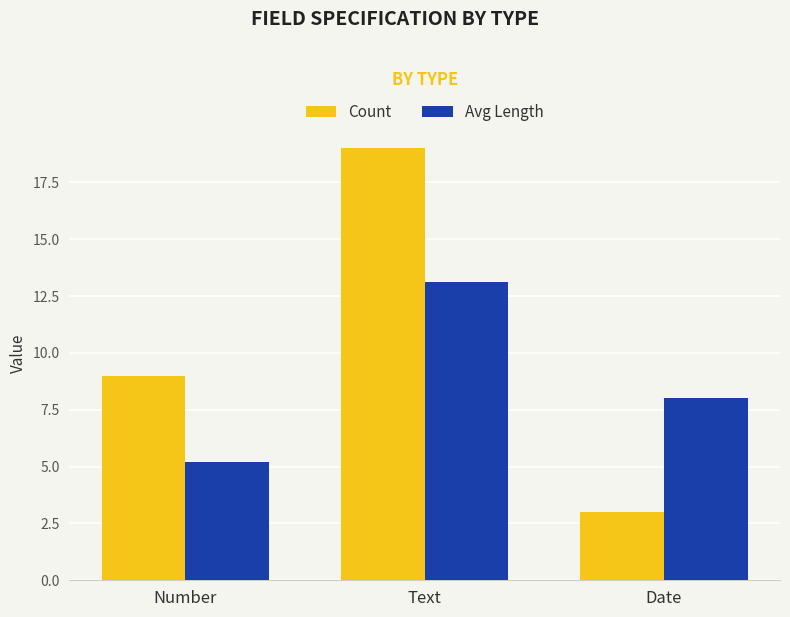

Which series changed the most between Number and Text?

Count